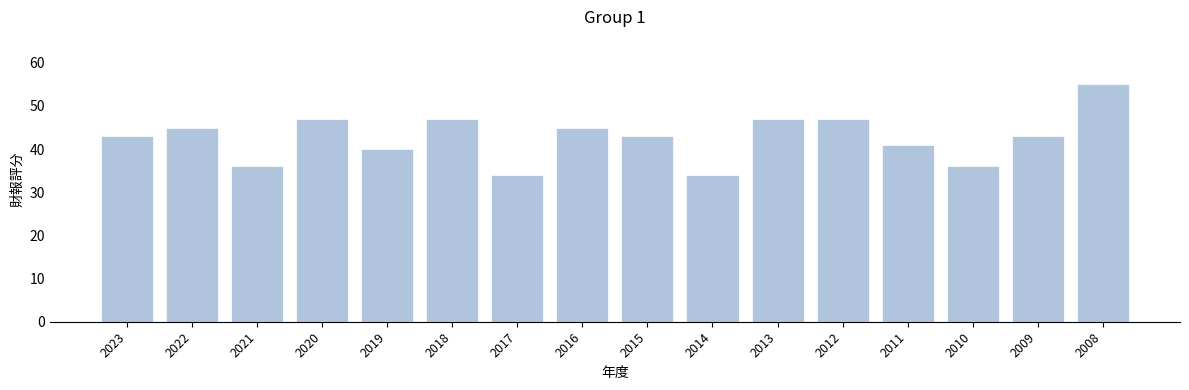

What is the minimum value shown in the chart?

34